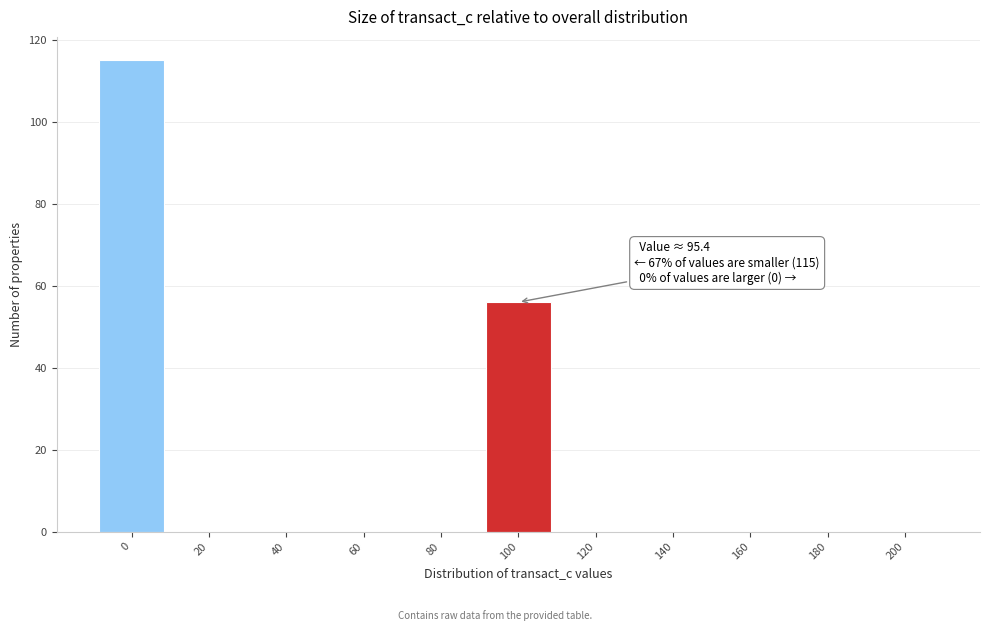

Which range on the x-axis has the tallest bar?

-10 to 10